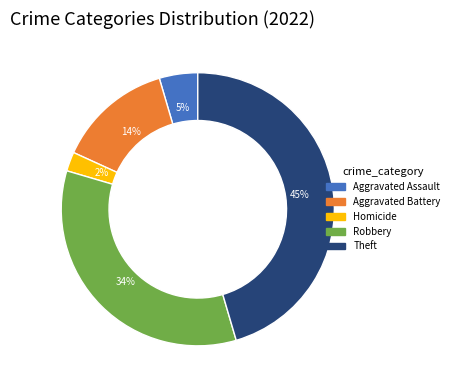

What is the smallest slice in the pie chart?

Homicide